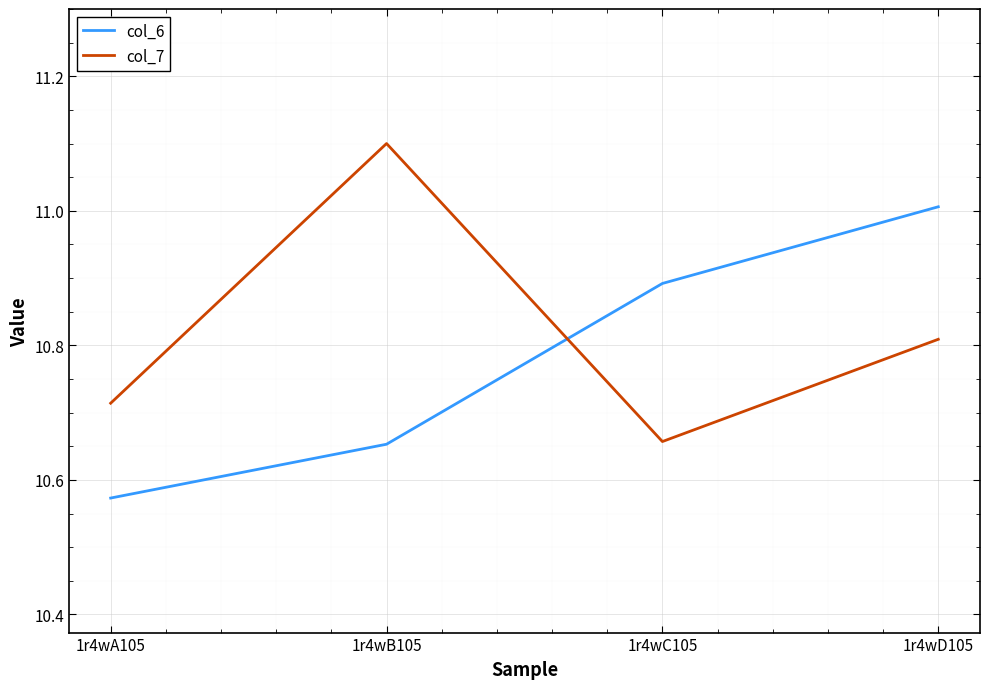

Between 1r4wA105 and 1r4wC105, which series saw the biggest shift?

col_6